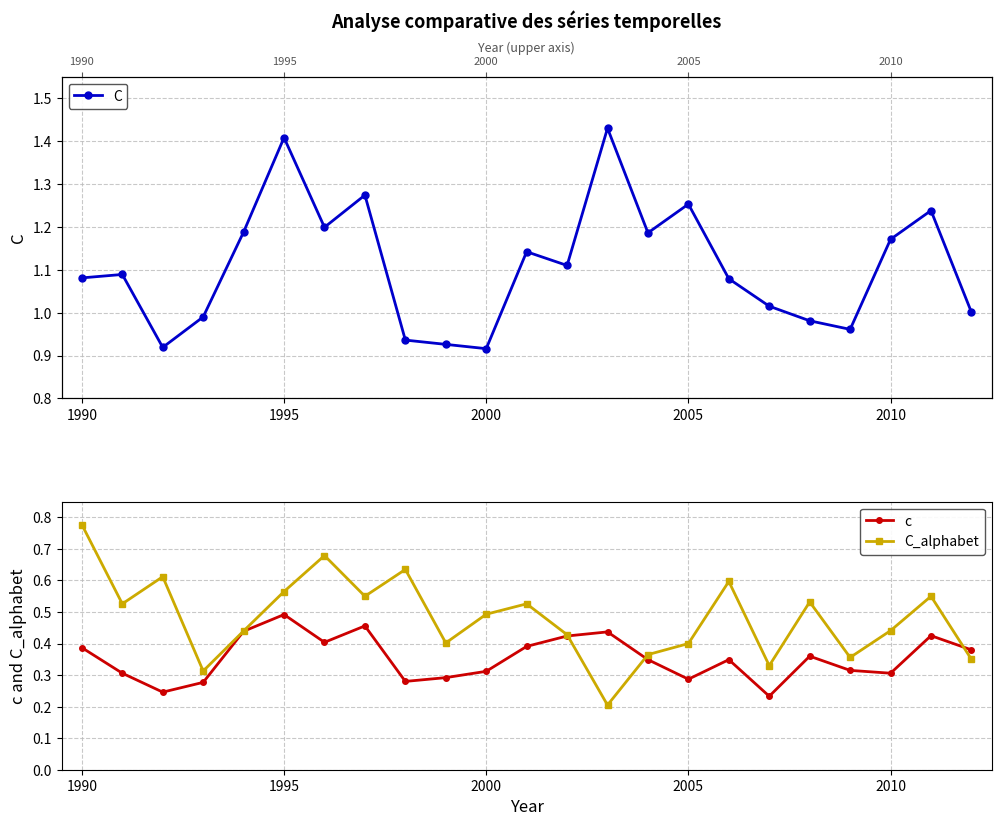

Is it true that C_alphabet equals 0.5 at 2000?

True